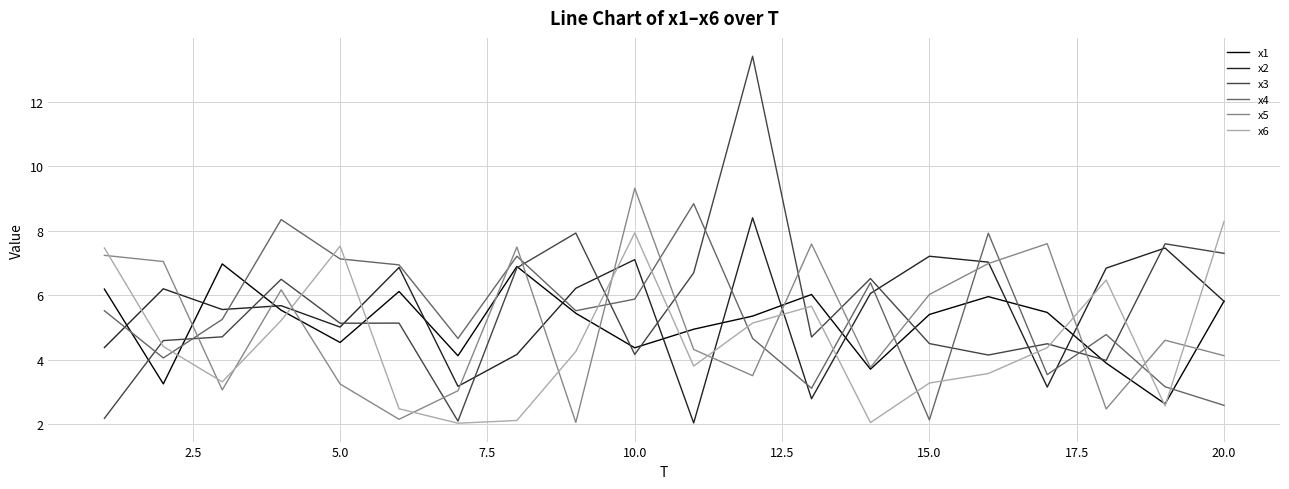

Which series has the largest range (max minus min)?

x3